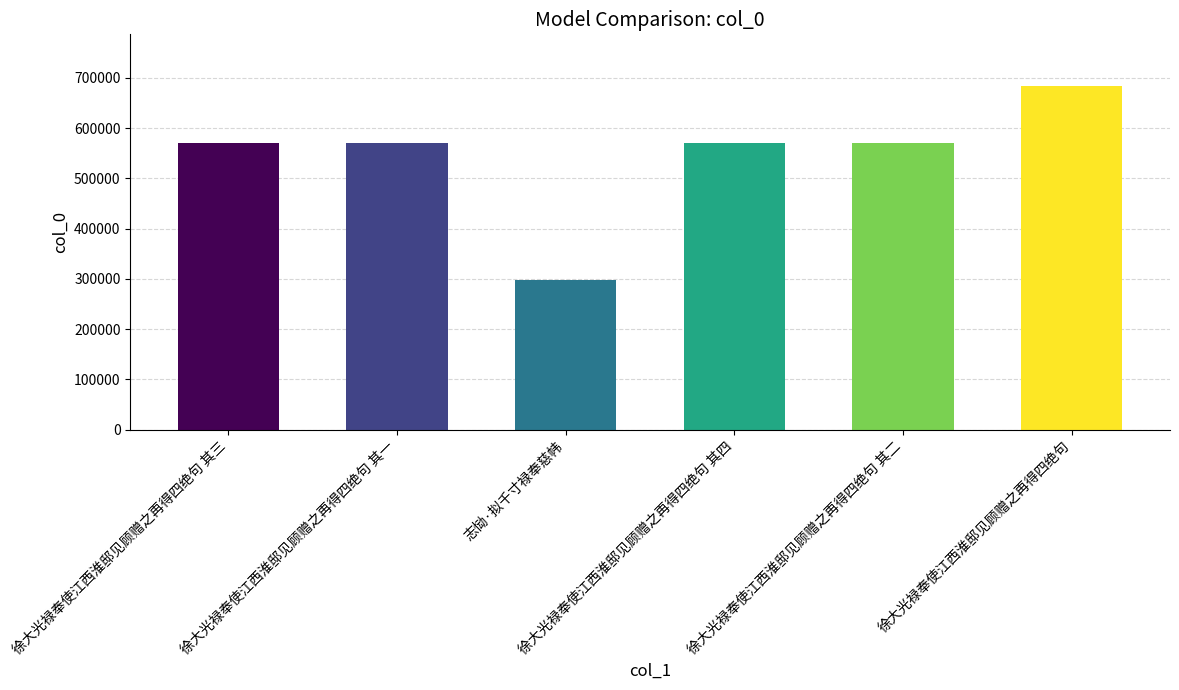

What is the value of the 4th bar from the left?

570554